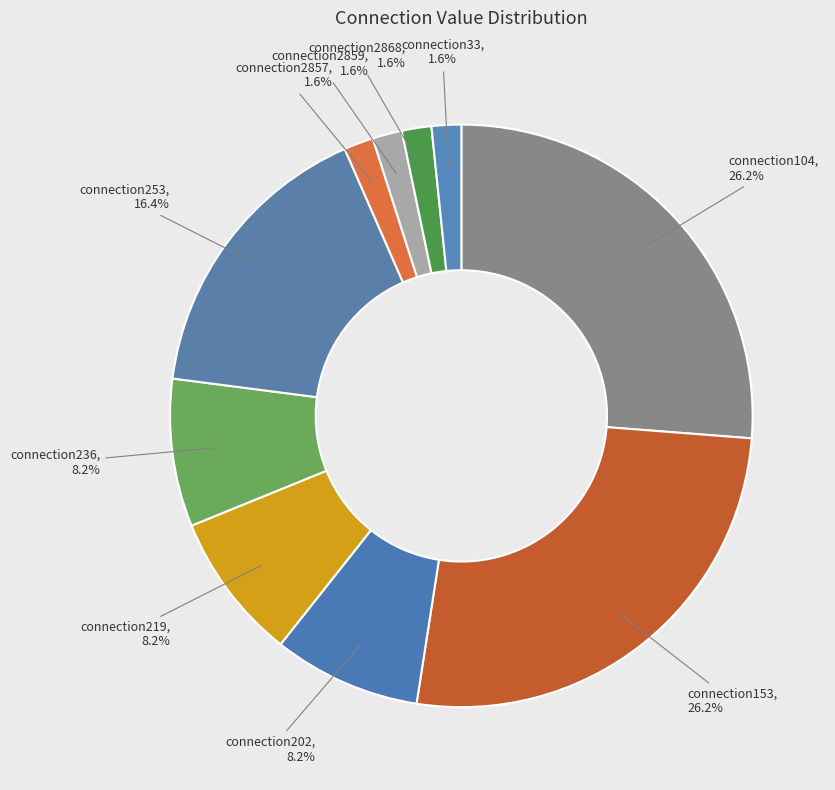

To the nearest percent, what is the difference between the largest and smallest slice percentages?

25%